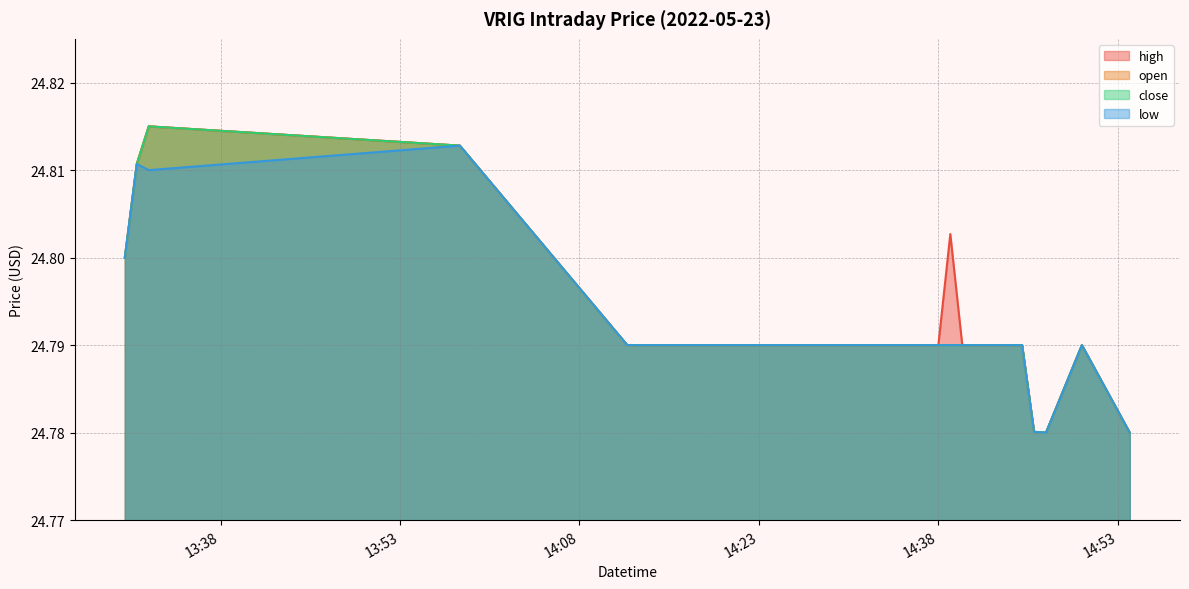

Read the high value at 2022-05-23 14:39:00.

24.8